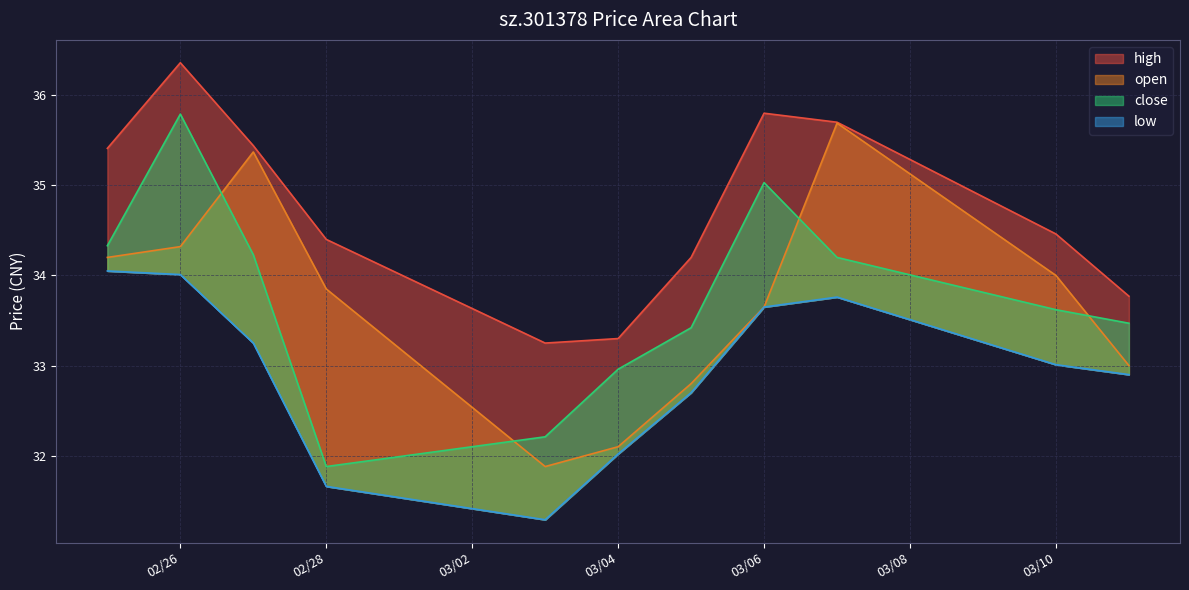

Is the value of close at 2025-03-07 greater than the value of high at 2025-02-28?

No